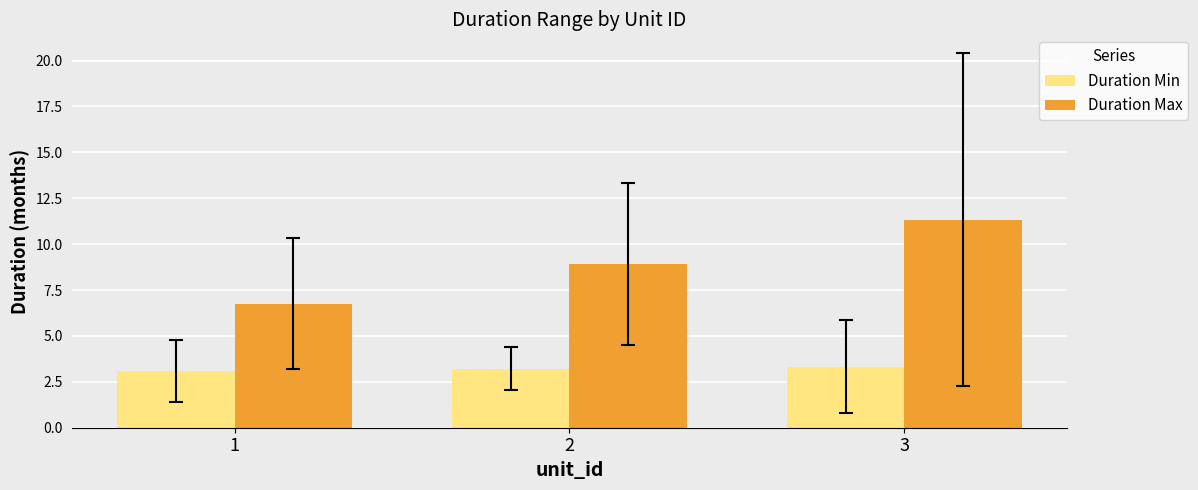

Reading left to right, extract all data points from this chart.

Duration Min: 1=3.1	2=3.2	3=3.3
Duration Max: 1=6.8	2=8.9	3=11.3